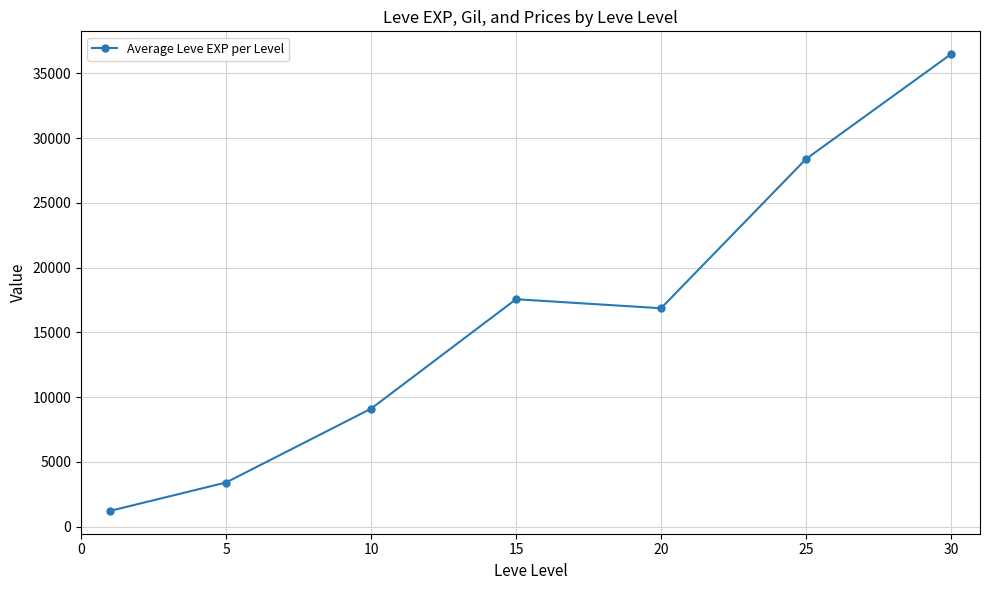

What is the greatest value displayed?

36492.5